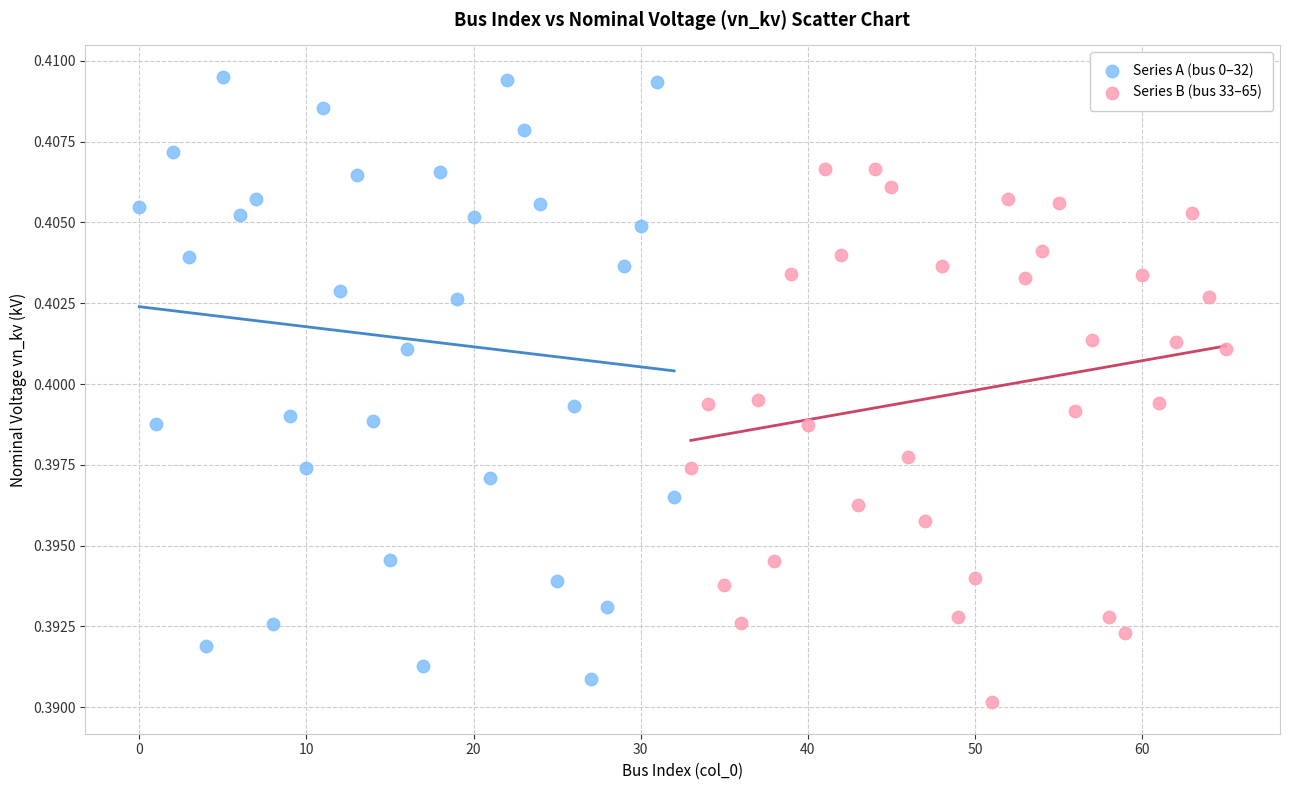

Which series reaches the maximum Y coordinate?

Series A (bus 0–32)